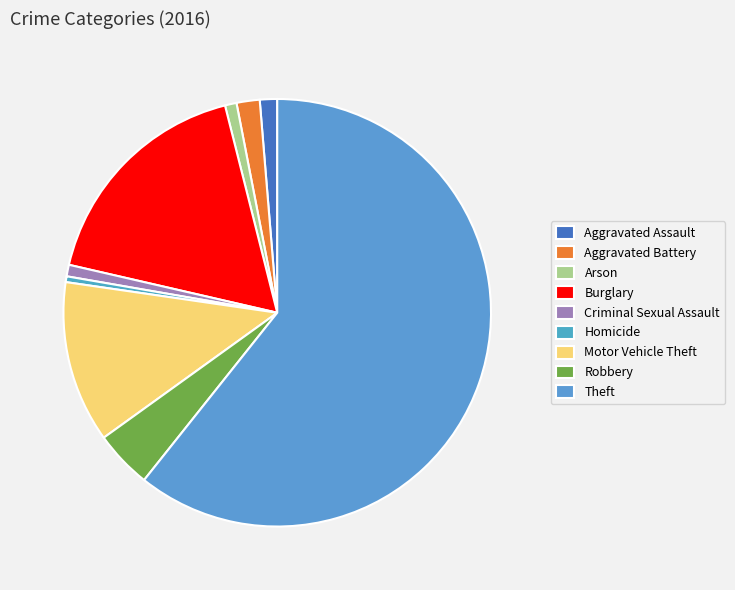

What is the largest slice in the pie chart?

Theft